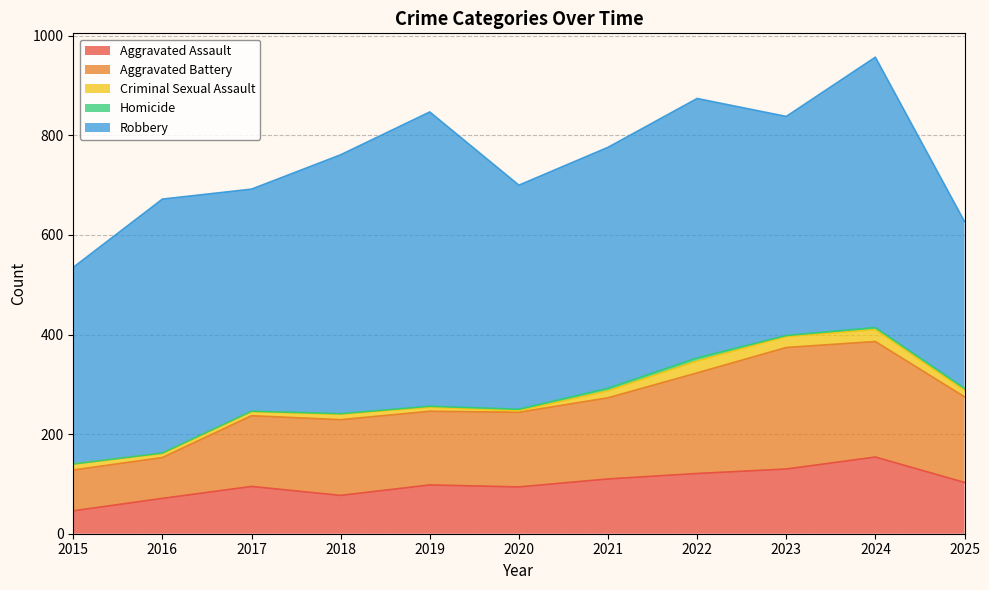

At how many categories does at least one series exceed 306?

11